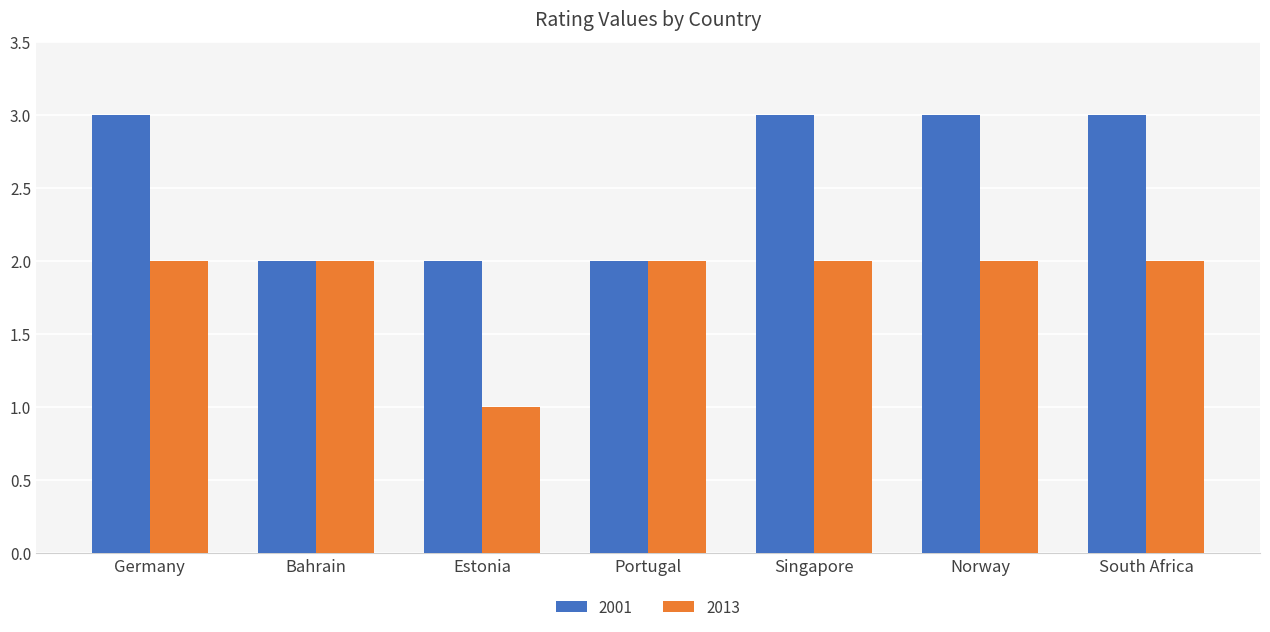

Which series has the largest total across all categories?

2001